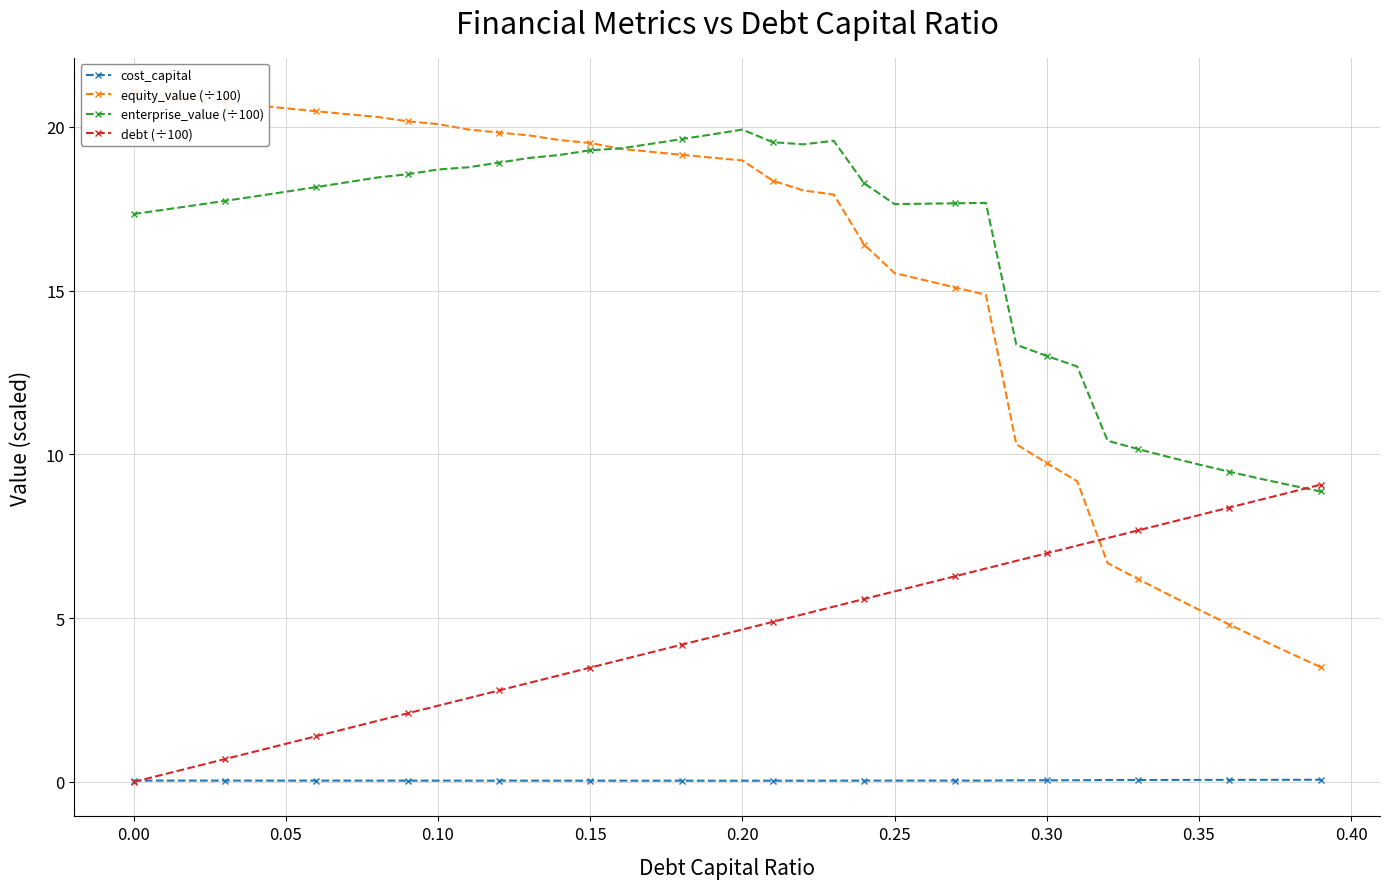

What is the sum of all cost_capital values?

1.8